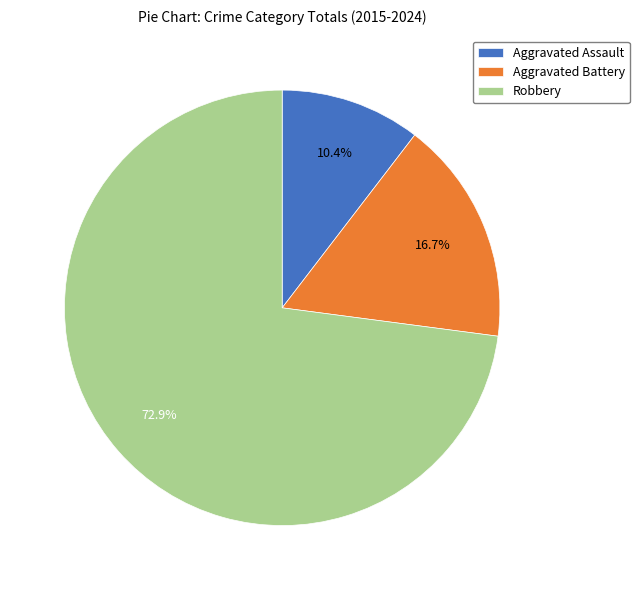

Count the number of slices in the pie.

3